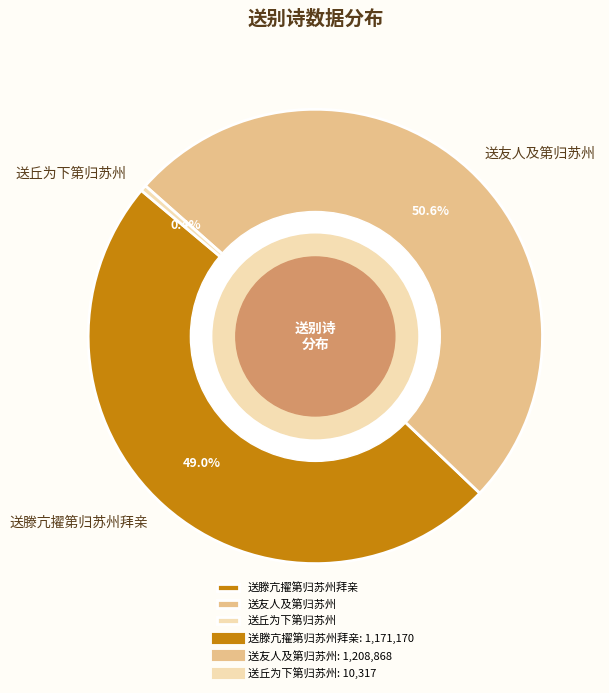

Which has a higher value, 送友人及第归苏州 or 送滕亢擢第归苏州拜亲?

送友人及第归苏州